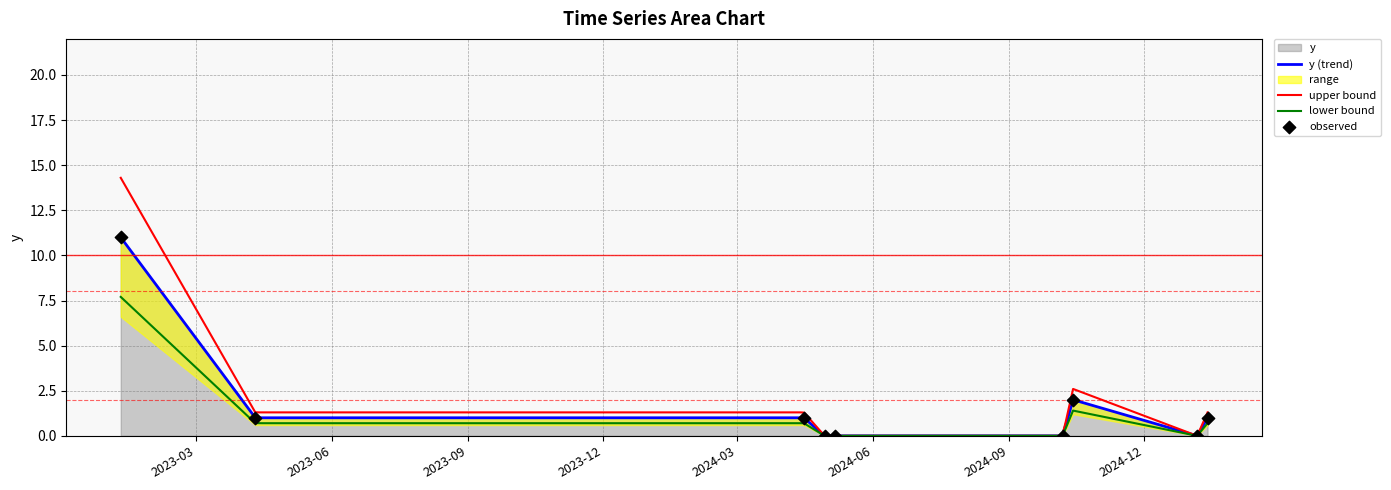

Between 2024-10-14 and 2024-04-29, which is larger?

2024-10-14